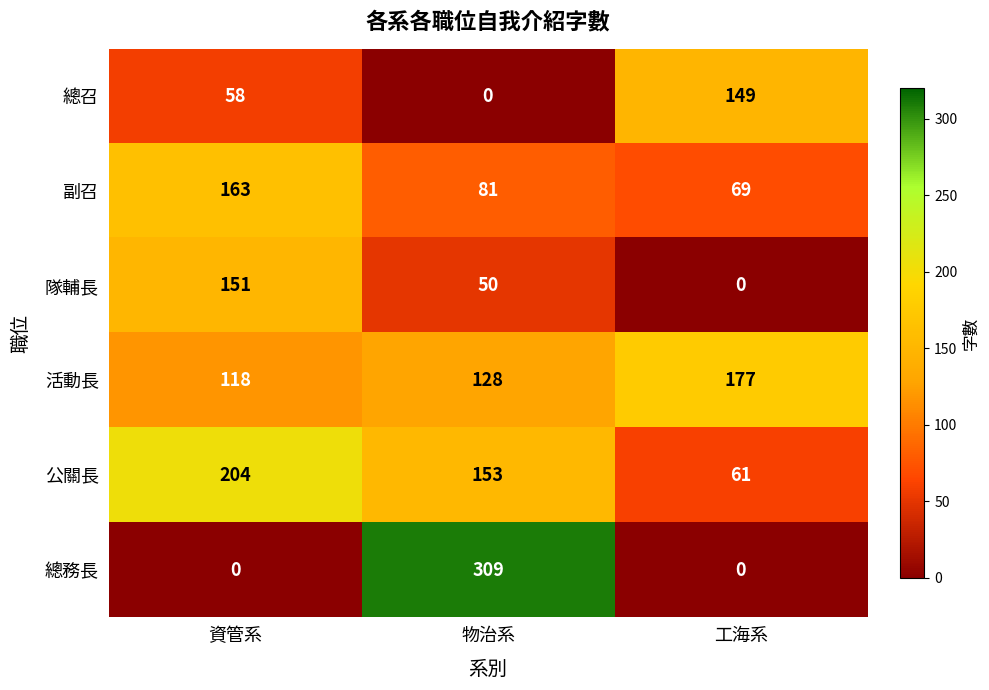

The 總務長 series shows 121 at 物治系. True or false?

False